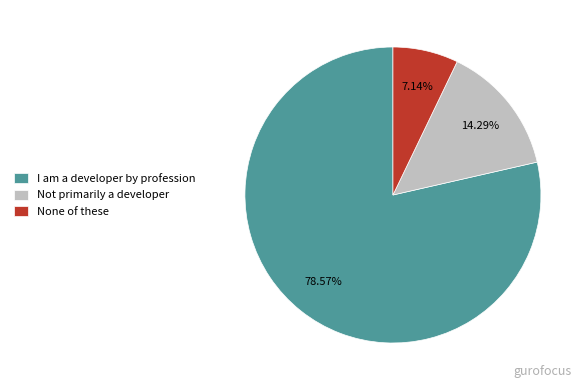

Between Not primarily a developer and None of these, which is larger?

Not primarily a developer